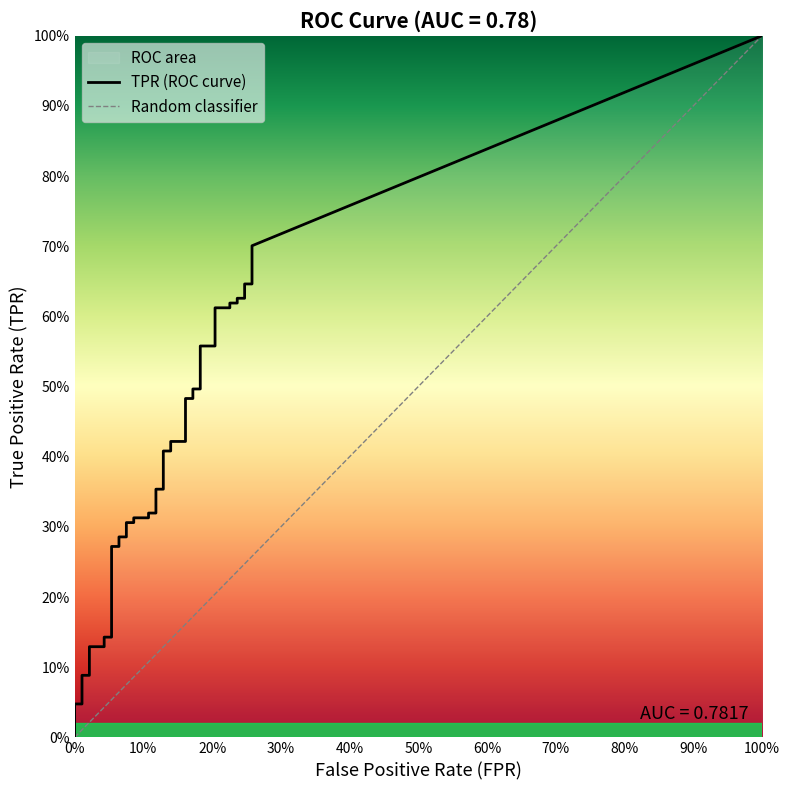

True or false: fpr and tpr cross at least once.

False